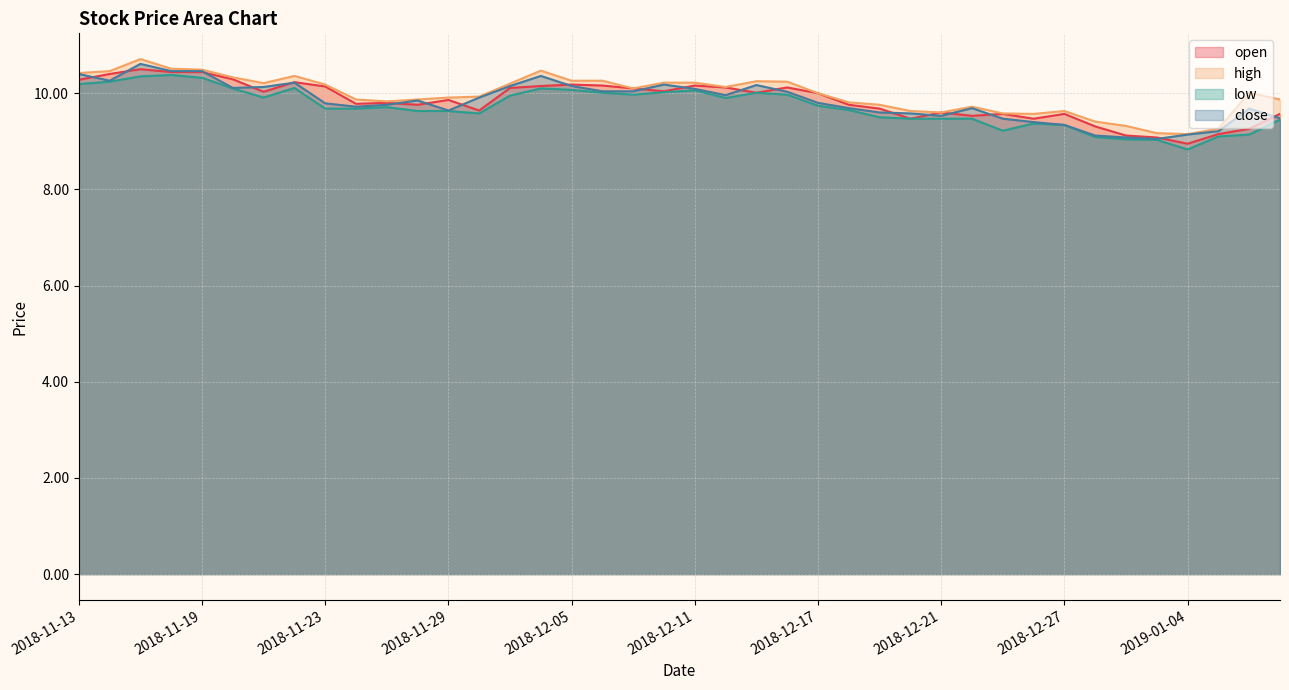

At which category does low reach its first local valley?

2018-11-21